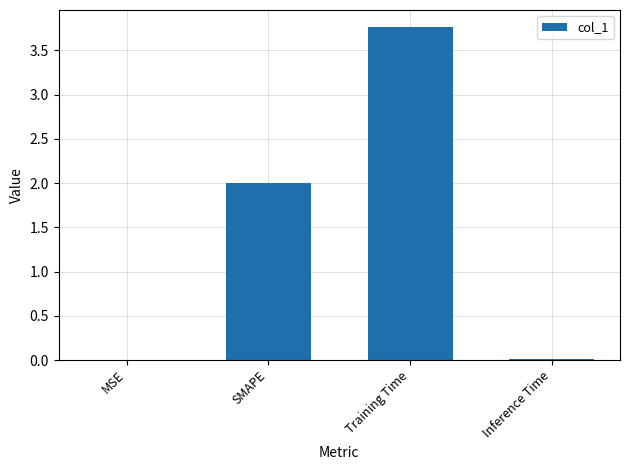

Between MSE and SMAPE, which is larger?

SMAPE